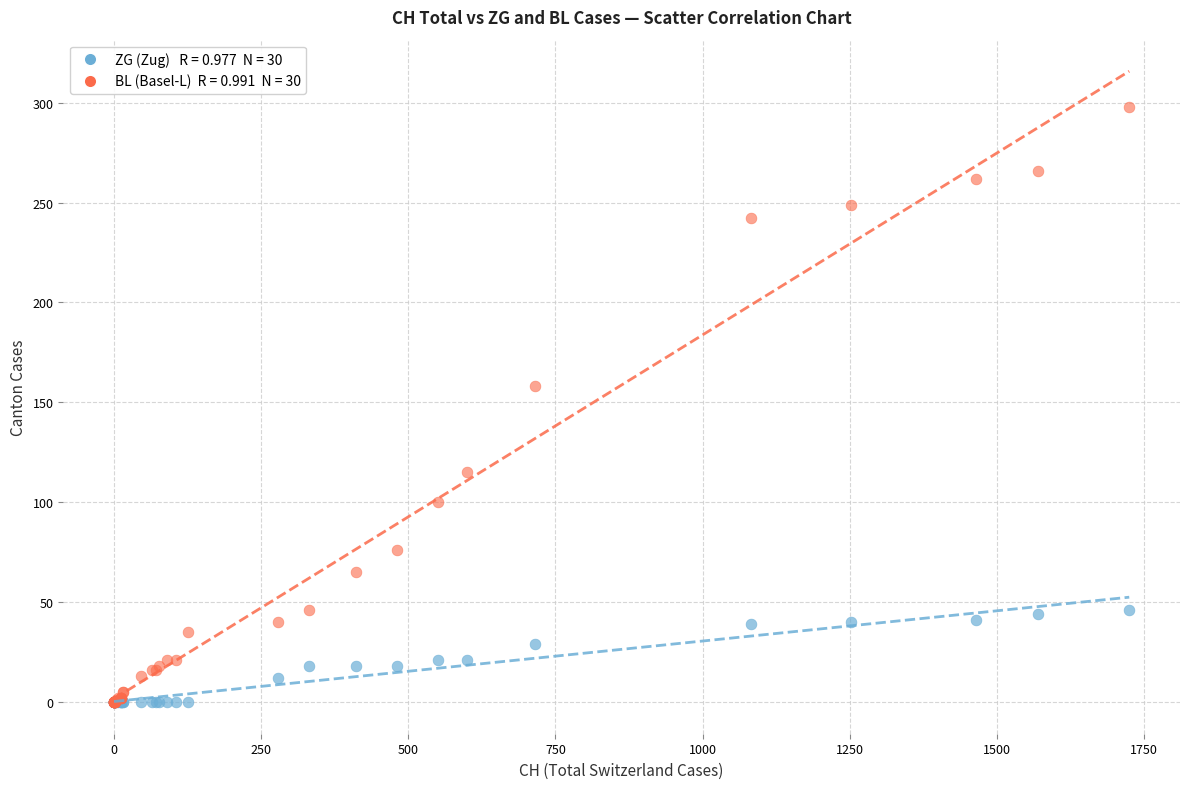

Across all series, what Y value is closest to 149?

158